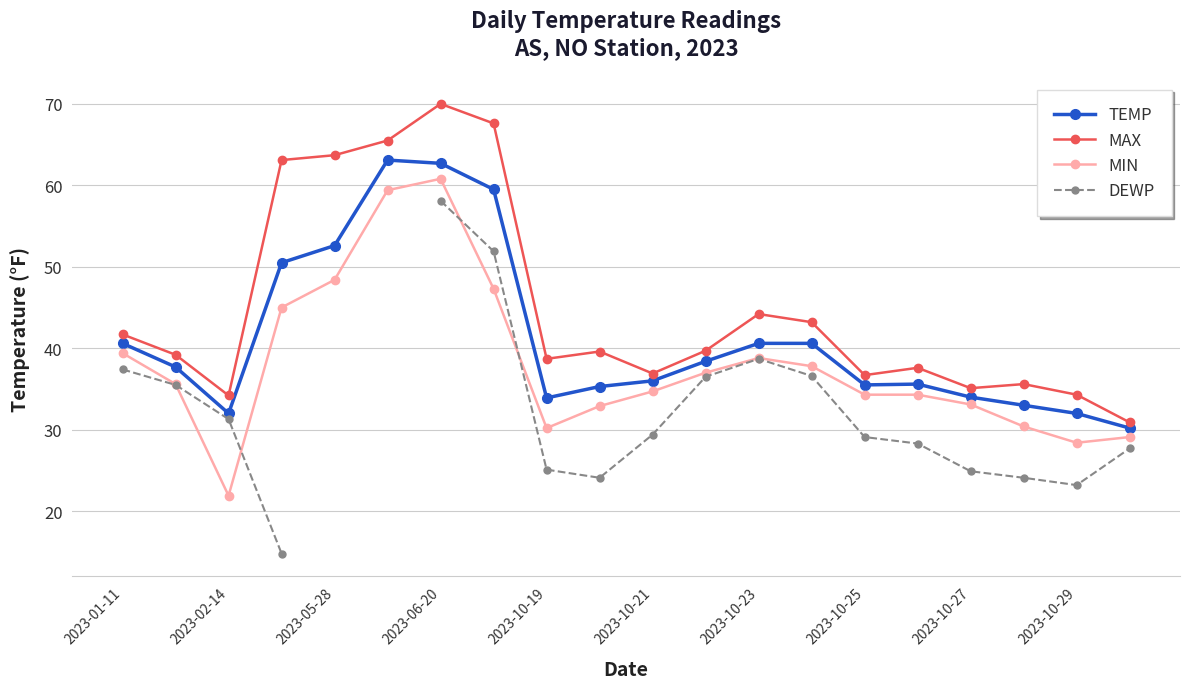

Where is MAX nearest to the value 50?

2023-10-23